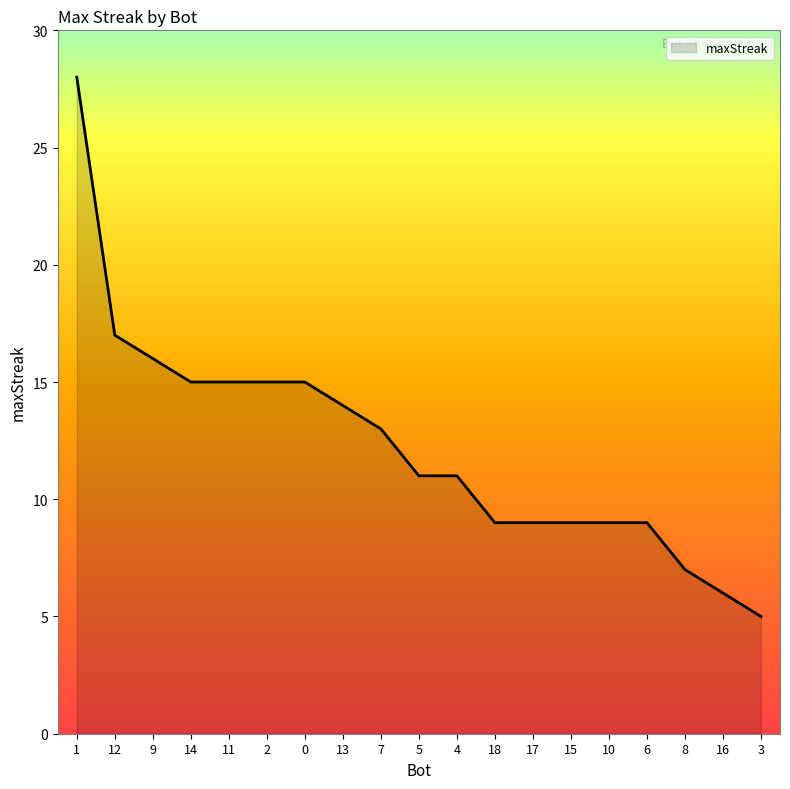

What is the difference between the values at 5 and 7?

2